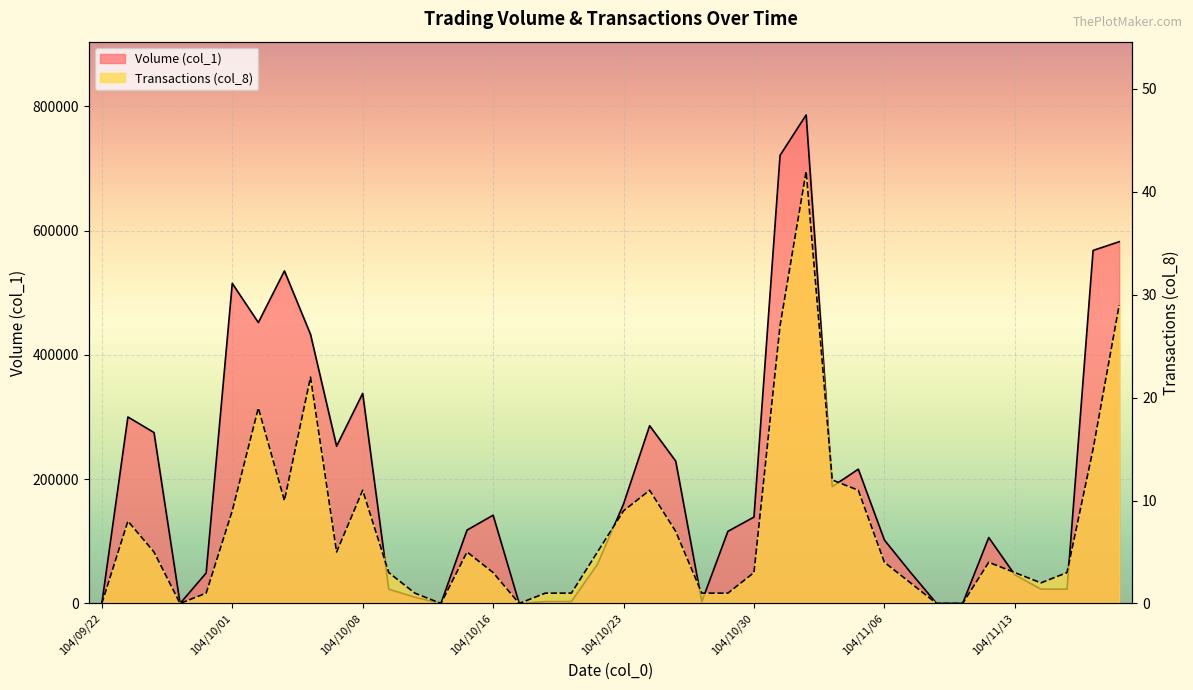

How many interior local peaks does the Volume (col_1) series have?

9